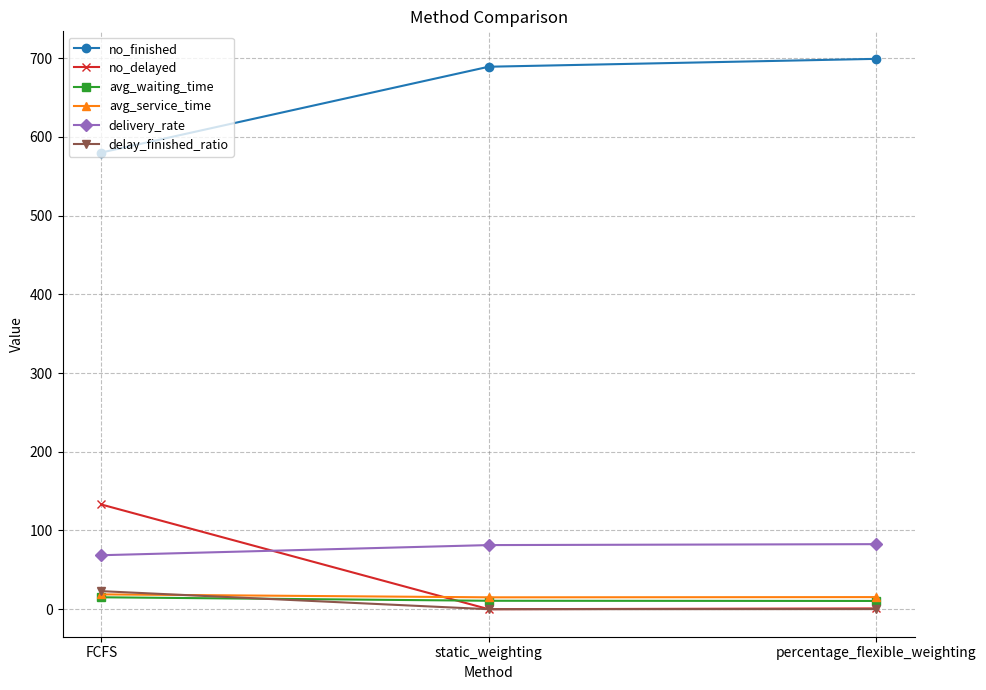

Is this an area chart (filled region under the line)?

No